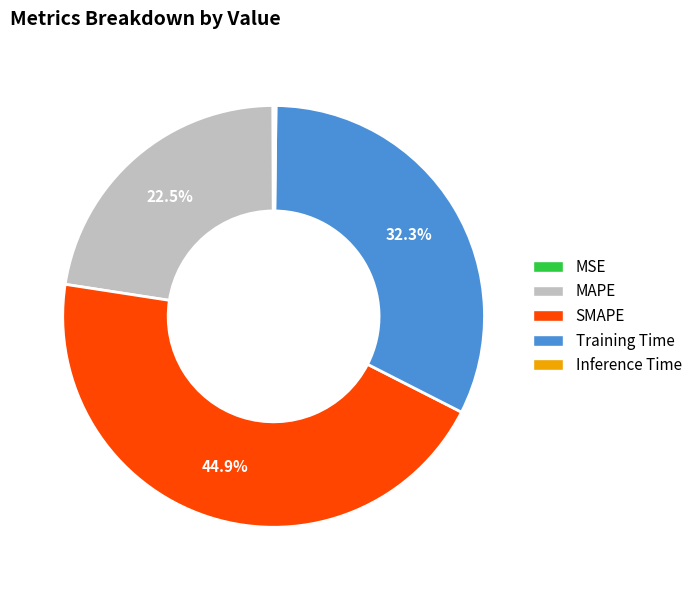

How much of the chart is everything except MAPE?

77.5%